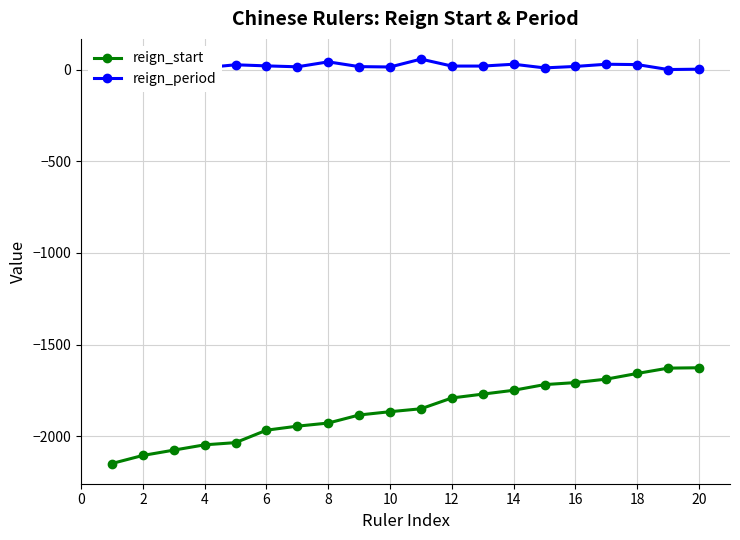

True or false: reign_start and reign_period intersect in this chart.

False